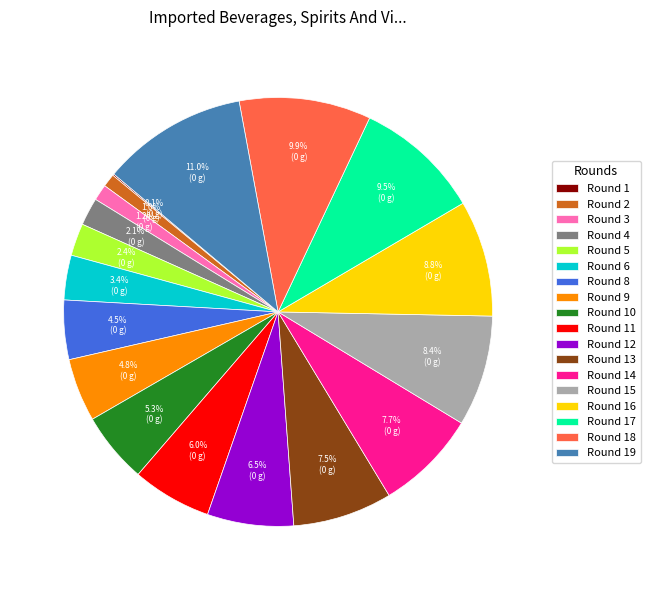

True or false: Round 3 accounts for 1% of the total.

True